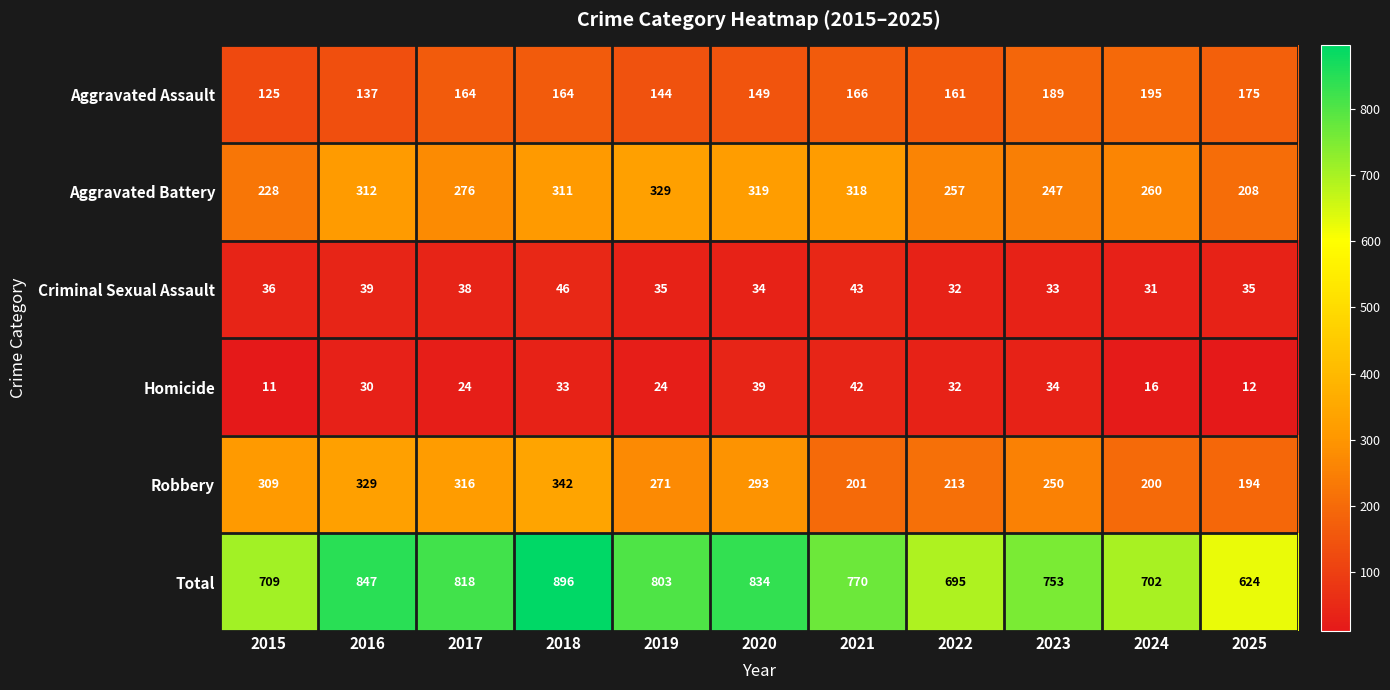

What is the total value across all series at 2020?

1668